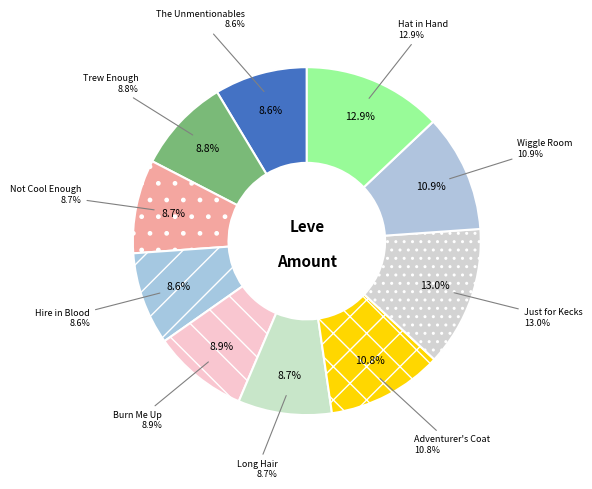

The The Unmentionables slice represents 1% of the pie. True or false?

False